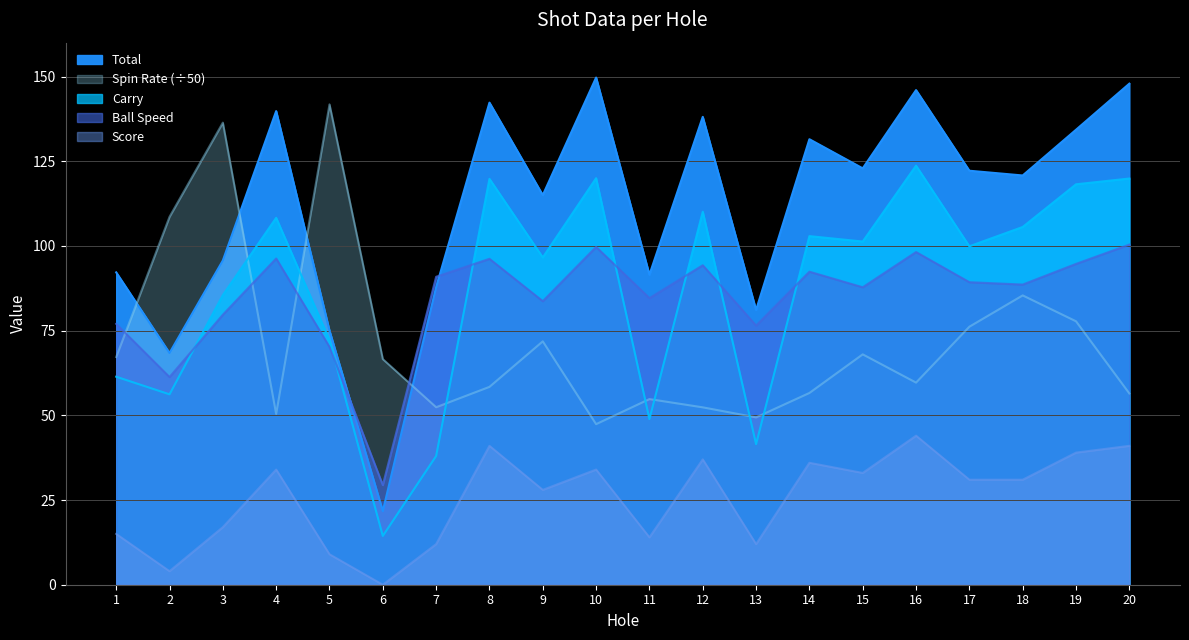

True or false: Total and Ball Speed intersect in this chart.

True